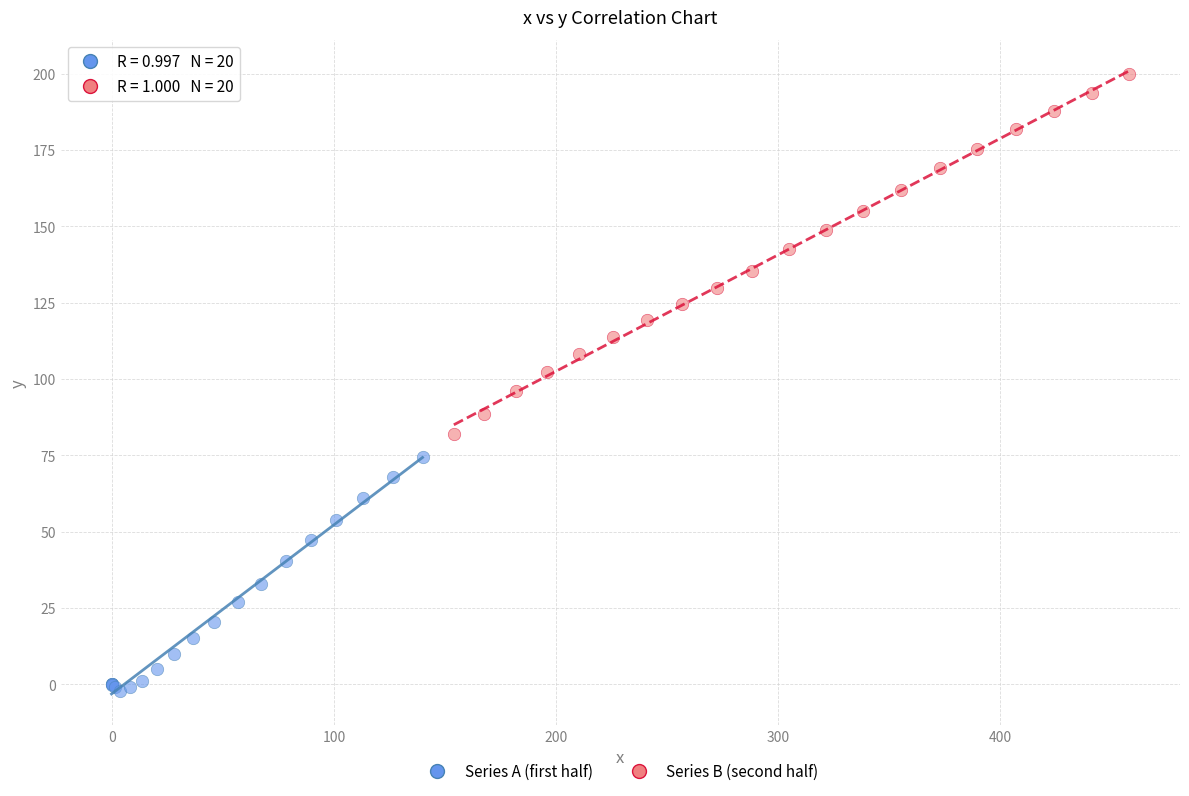

Which series has the widest spread of Y values?

Series B (second half)